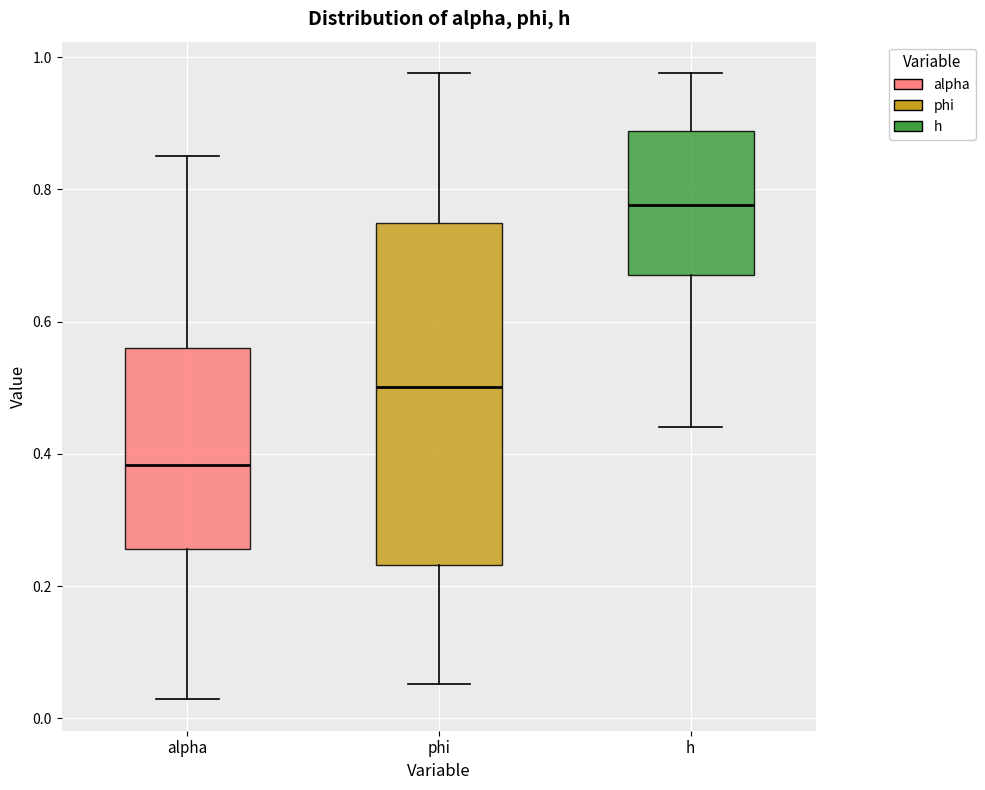

Reading left to right, transcribe this box plot: for each box, give where its median line is, the range the box spans, and where its two whiskers end, as read against the y-axis. The values are not printed on the chart, so give them approximately, as read against the axis.

alpha: median 0.38, box 0.26 to 0.56, whiskers 0.02 to 0.86
phi: median 0.50, box 0.24 to 0.74, whiskers 0.06 to 0.98
h: median 0.78, box 0.68 to 0.88, whiskers 0.44 to 0.98